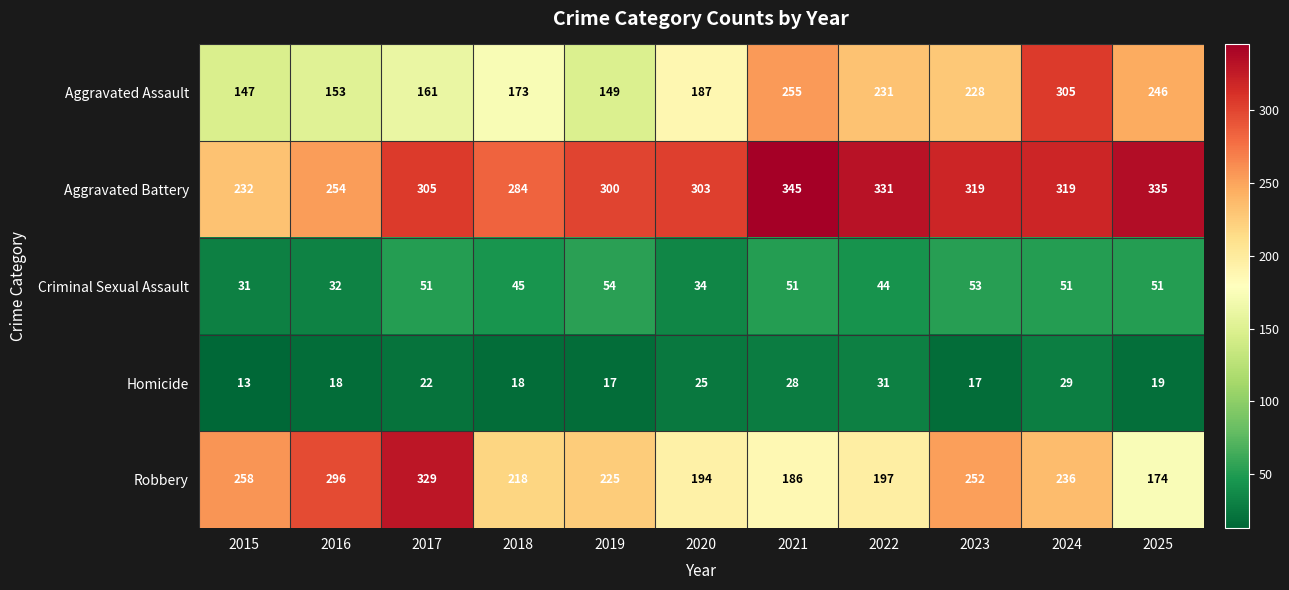

What is the sum of the Aggravated Assault values at 2018 and 2016?

326